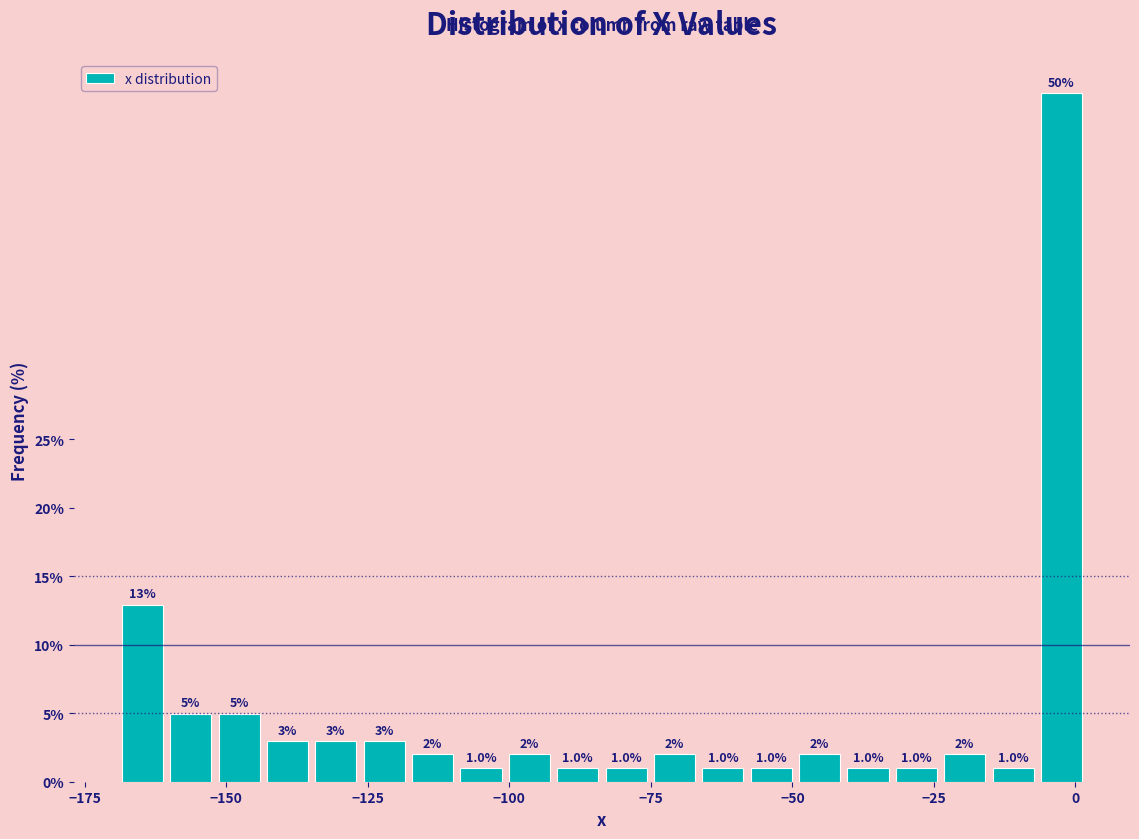

Around what value on the x-axis is the tallest bar? Give the approximate position of its centre, as read against the axis.

0